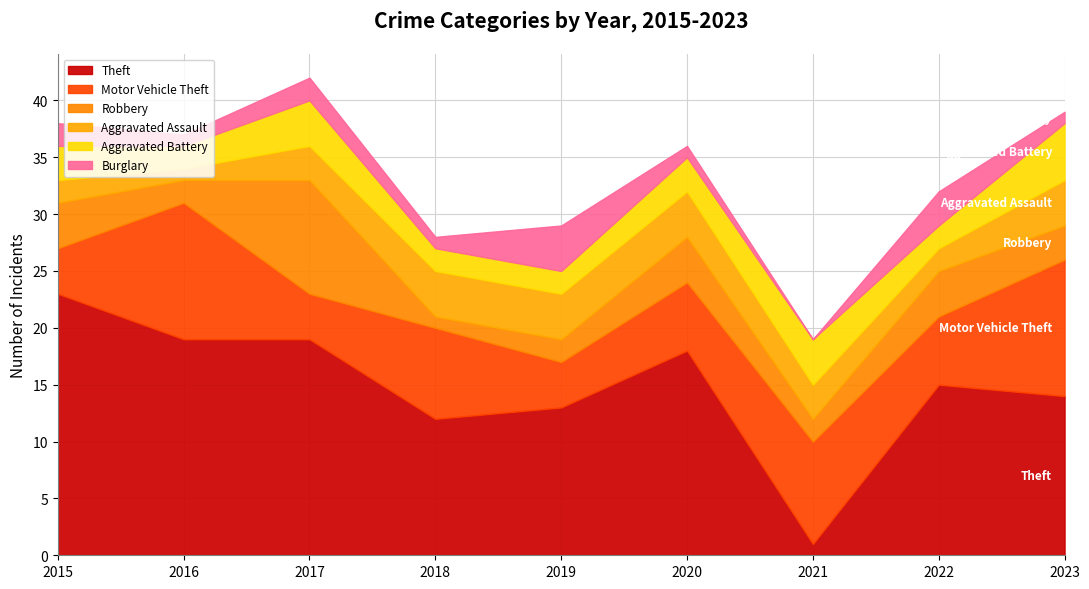

At which category does Theft reach its first local valley?

2018